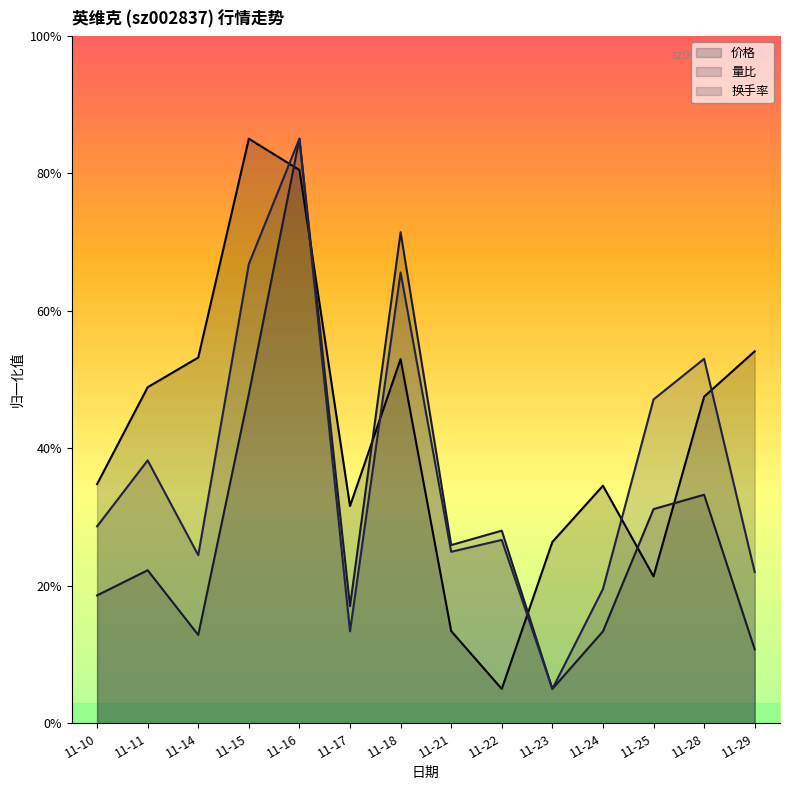

At which label does 量比 reach its minimum?

11-23